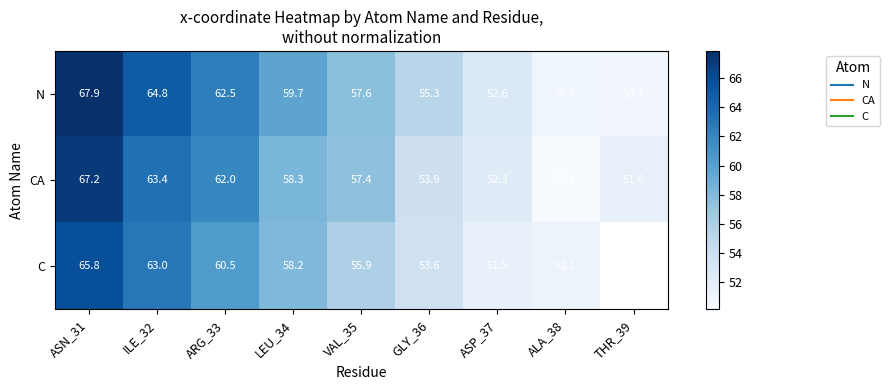

What is the average value of the CA series?

57.4